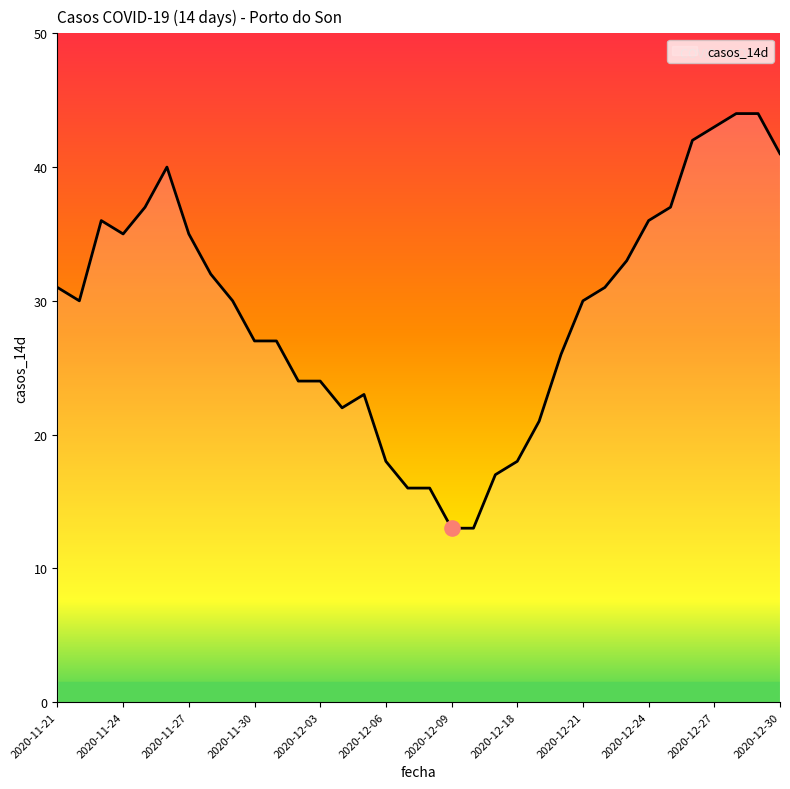

What is the maximum value shown in the chart?

44